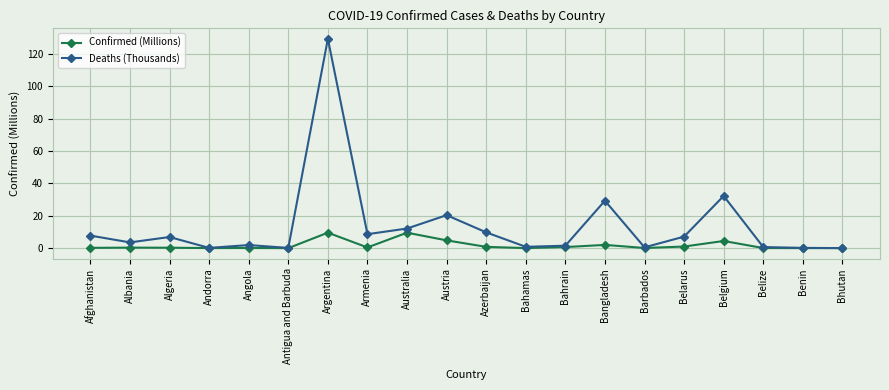

At how many categories does at least one series exceed 110?

1